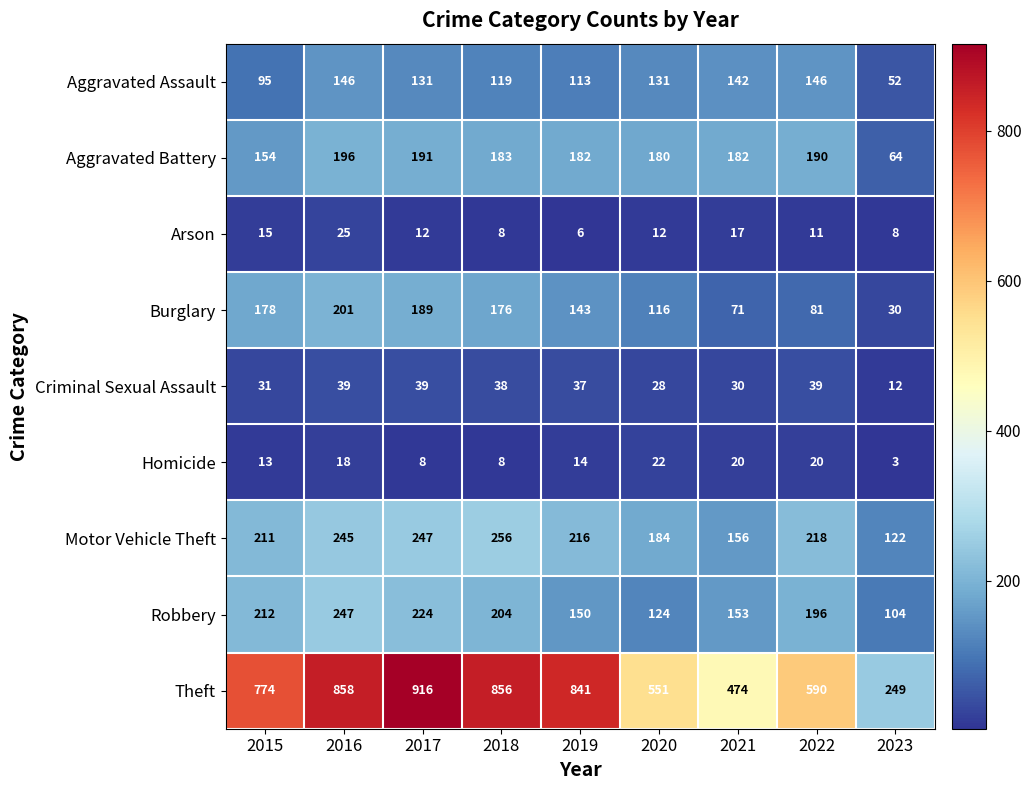

The value of Burglary at 2015 is 178. True or false?

True